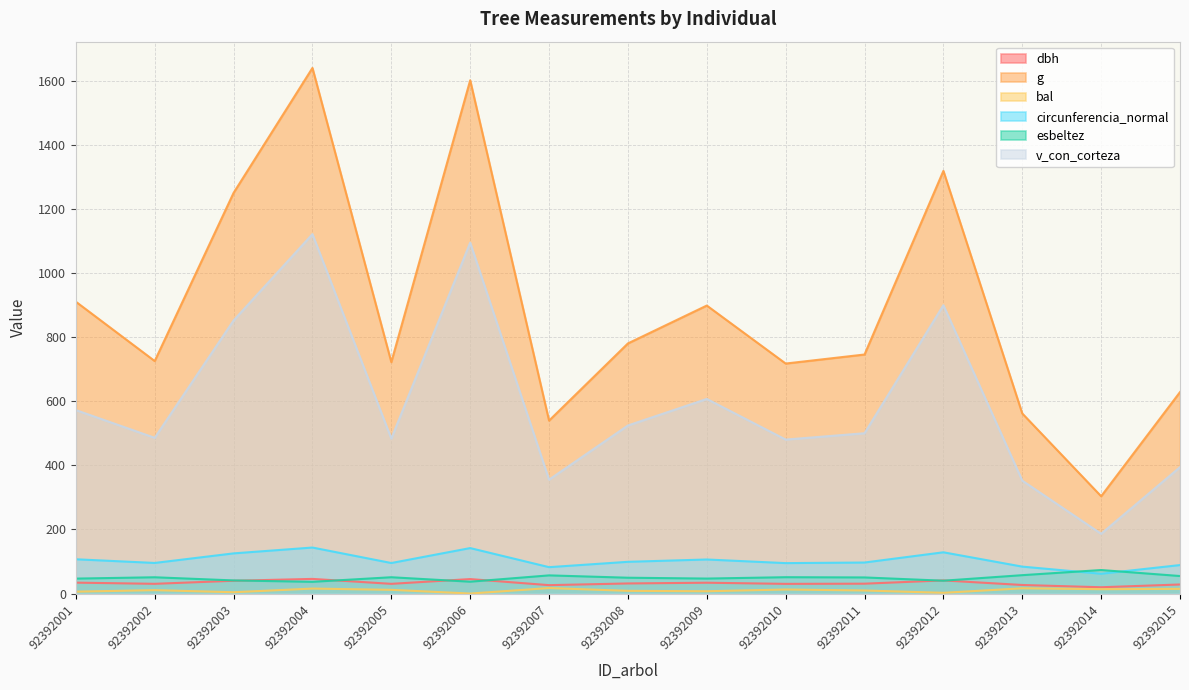

What is the total value across all series at 92392006?

2919.9